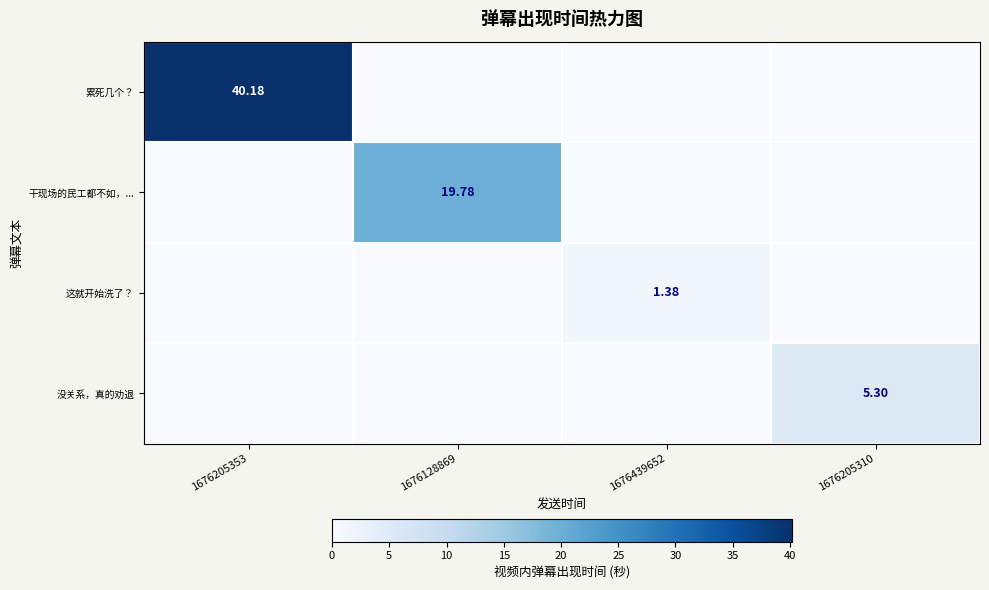

Where is 没关系，真的劝退 nearest to the value 2?

1676205353